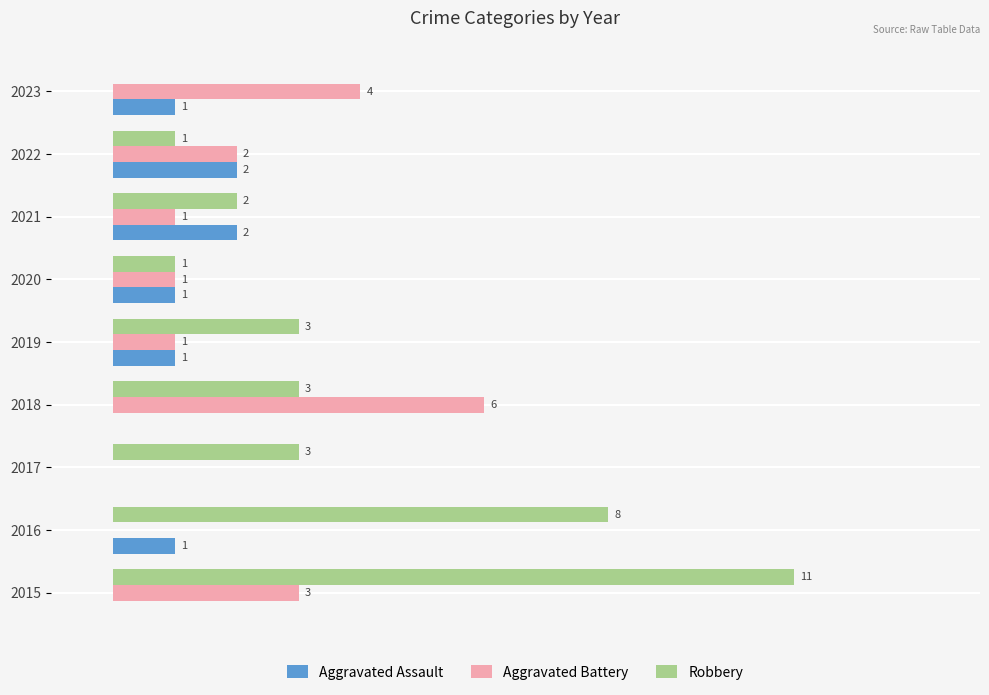

What are all the series names shown in the legend?

Aggravated Assault, Aggravated Battery, Robbery